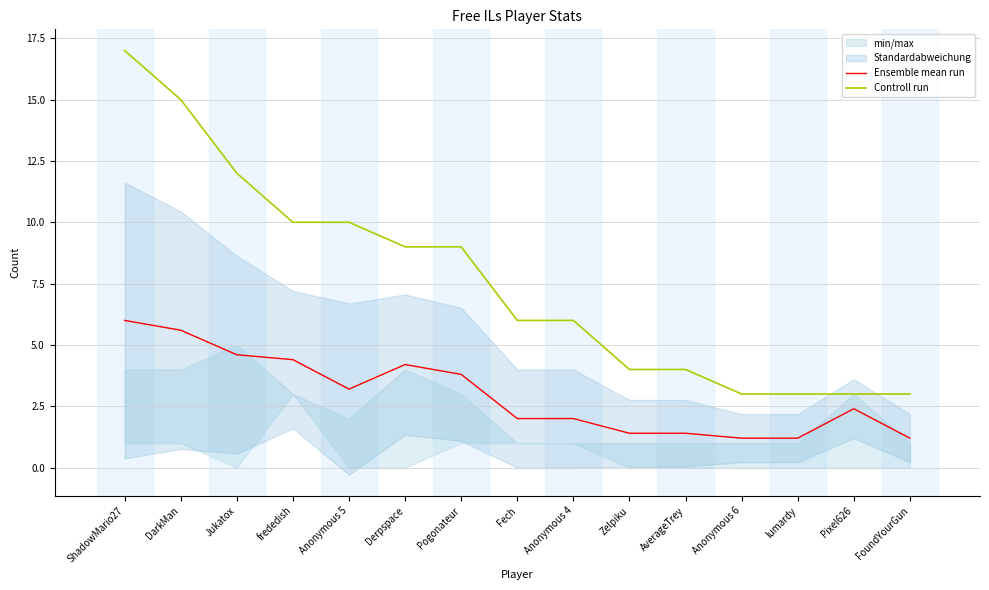

What is the label of the 5th point from the left?

Anonymous 5